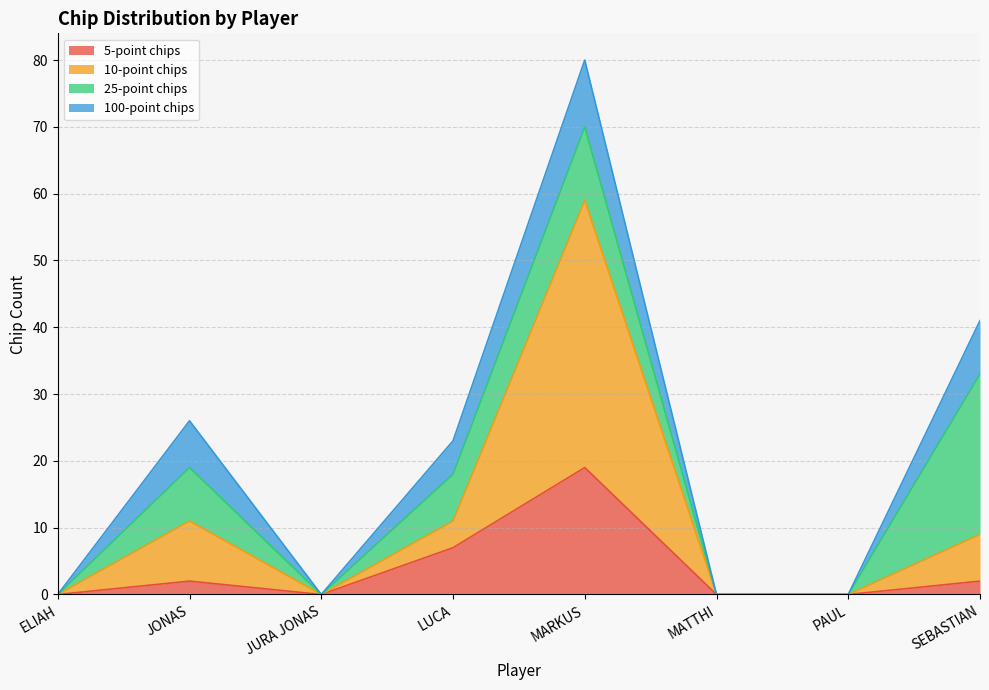

True or false: 5-point chips and 10-point chips intersect in this chart.

False